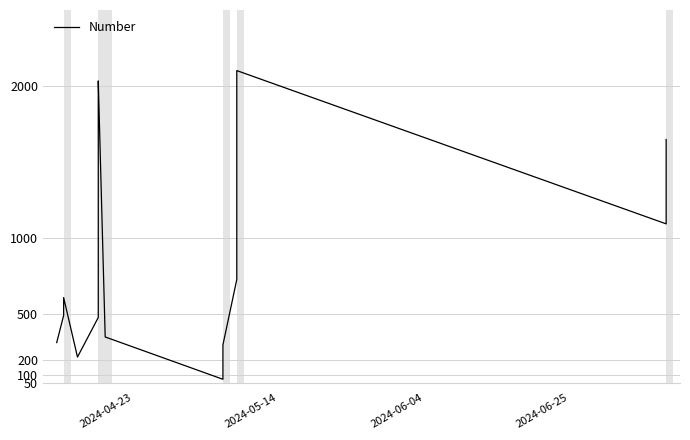

What is the difference between the second highest and minimum values?

1960